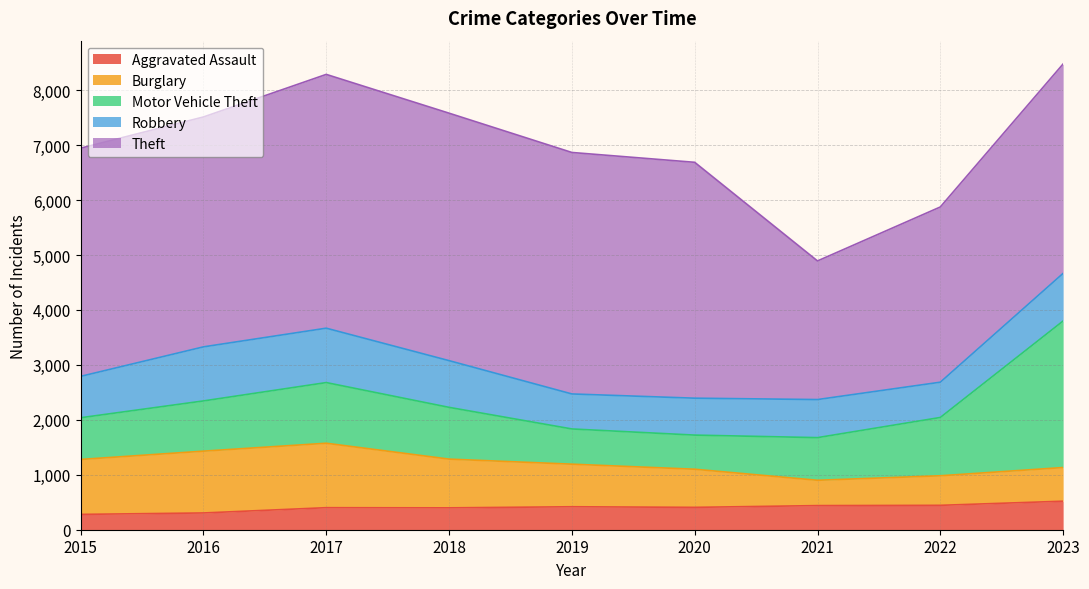

Reading right to left, what are all the values shown in this chart?

Aggravated Assault: 2023=519	2022=444	2021=439	2020=407	2019=418	2018=398	2017=401	2016=305	2015=279
Burglary: 2023=613	2022=538	2021=461	2020=694	2019=775	2018=887	2017=1173	2016=1125	2015=1000
Motor Vehicle Theft: 2023=2667	2022=1061	2021=776	2020=621	2019=641	2018=942	2017=1104	2016=914	2015=759
Robbery: 2023=867	2022=642	2021=693	2020=672	2019=637	2018=850	2017=990	2016=984	2015=753
Theft: 2023=3811	2022=3189	2021=2523	2020=4293	2019=4395	2018=4504	2017=4619	2016=4184	2015=4153